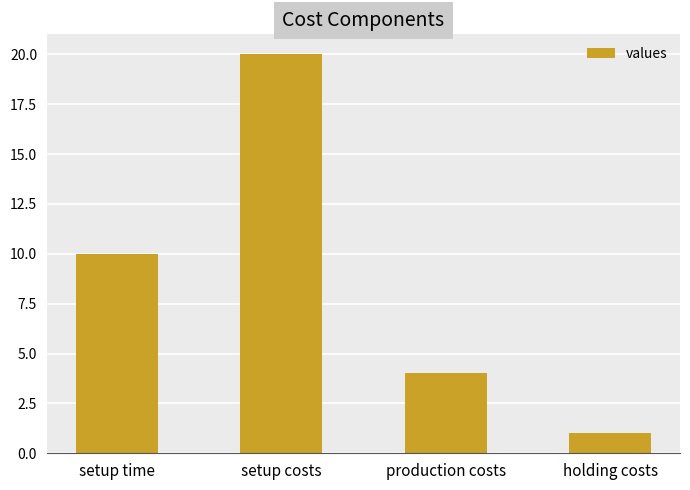

What is the sum of the values at setup costs and holding costs?

21